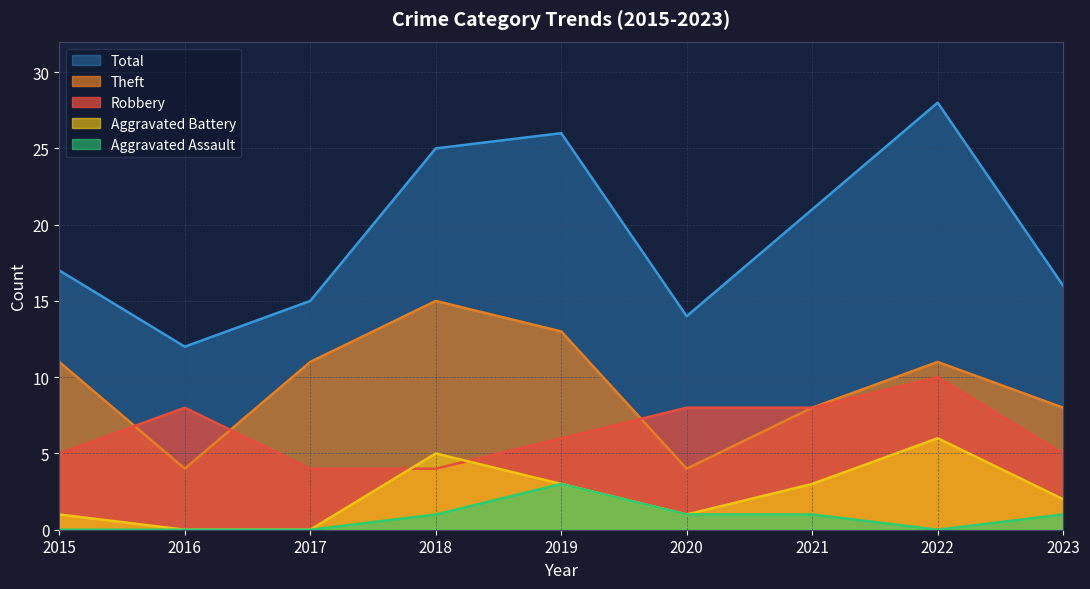

Is the value of Robbery at 2018 greater than the value of Aggravated Battery at 2018?

No